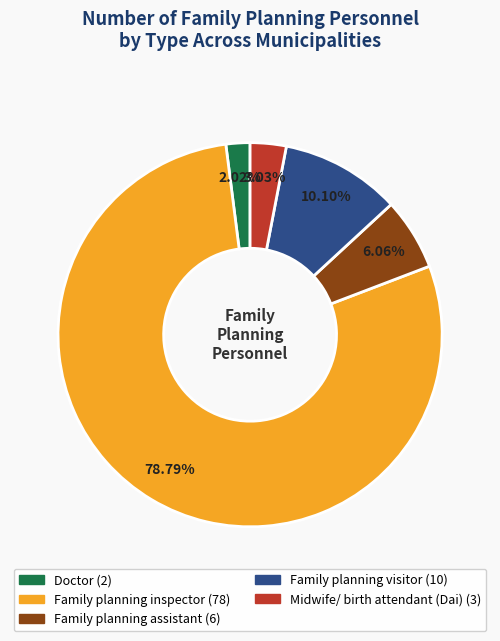

Is there a majority slice in this chart?

Yes